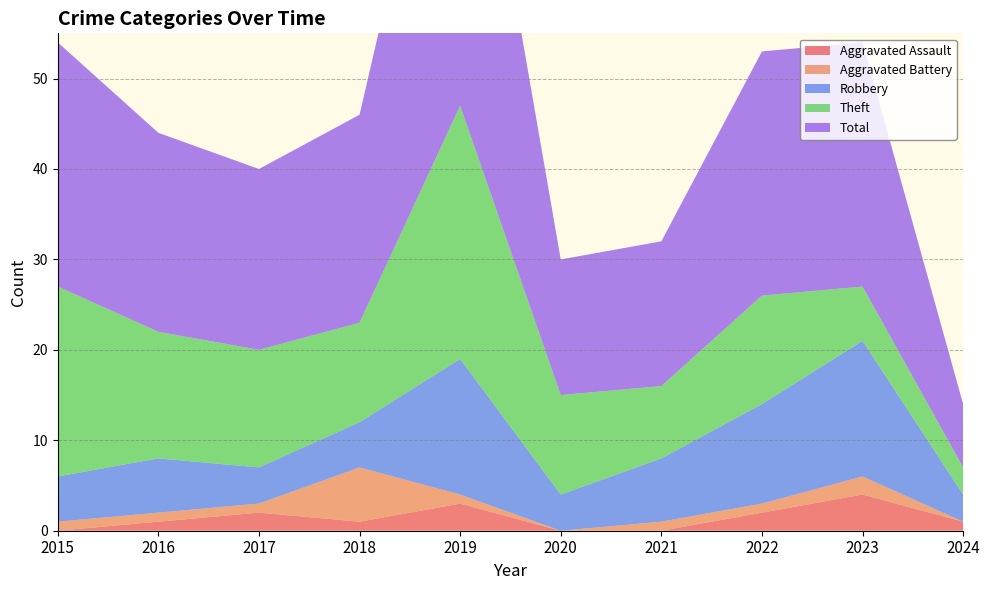

Reading right to left, extract all data points from this chart.

Aggravated Assault: 2024=1	2023=4	2022=2	2021=0	2020=0	2019=3	2018=1	2017=2	2016=1	2015=0
Aggravated Battery: 2024=0	2023=2	2022=1	2021=1	2020=0	2019=1	2018=6	2017=1	2016=1	2015=1
Robbery: 2024=3	2023=15	2022=11	2021=7	2020=4	2019=15	2018=5	2017=4	2016=6	2015=5
Theft: 2024=3	2023=6	2022=12	2021=8	2020=11	2019=28	2018=11	2017=13	2016=14	2015=21
Total: 2024=7	2023=27	2022=27	2021=16	2020=15	2019=47	2018=23	2017=20	2016=22	2015=27